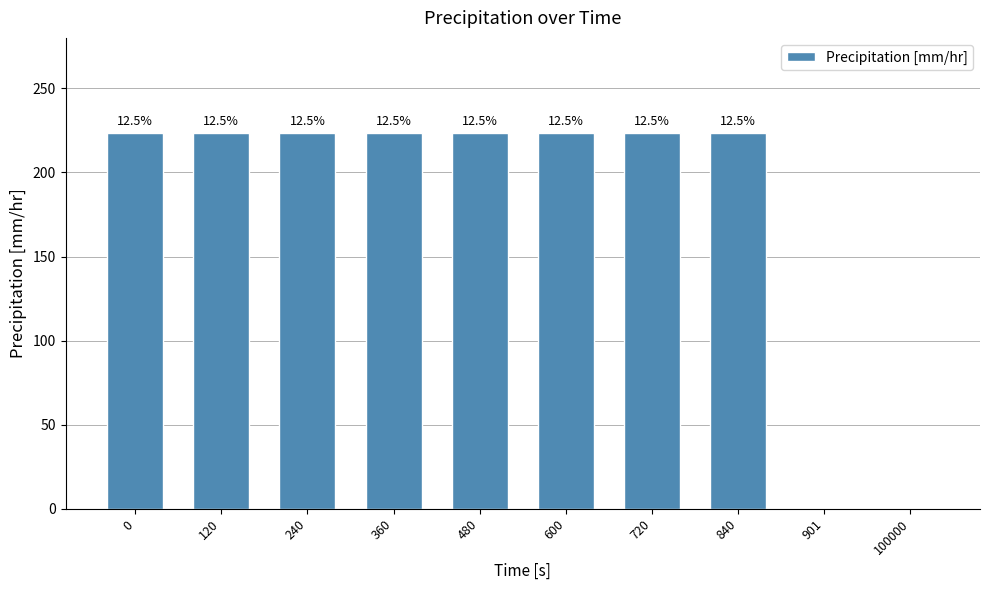

What value does the data have at 0?

223.5